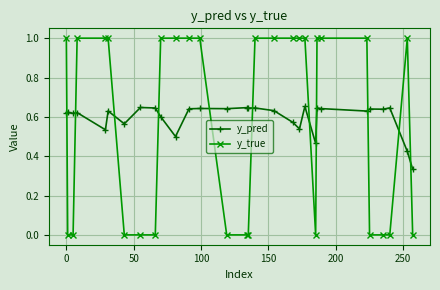

What are all the series names shown in the legend?

y_pred, y_true